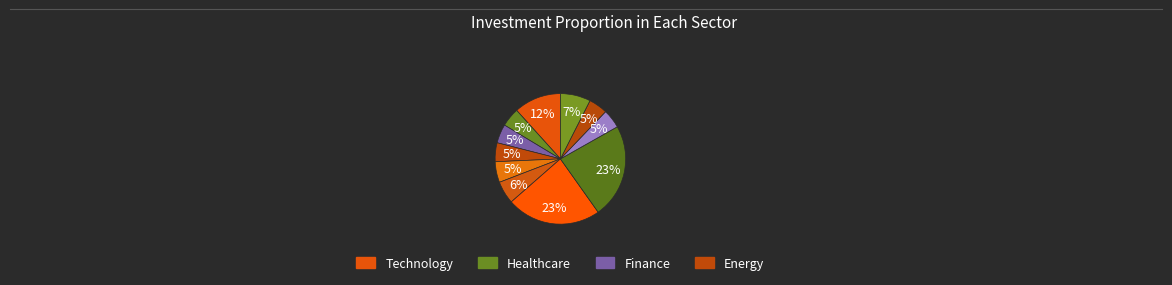

Count the number of slices in the pie.

11